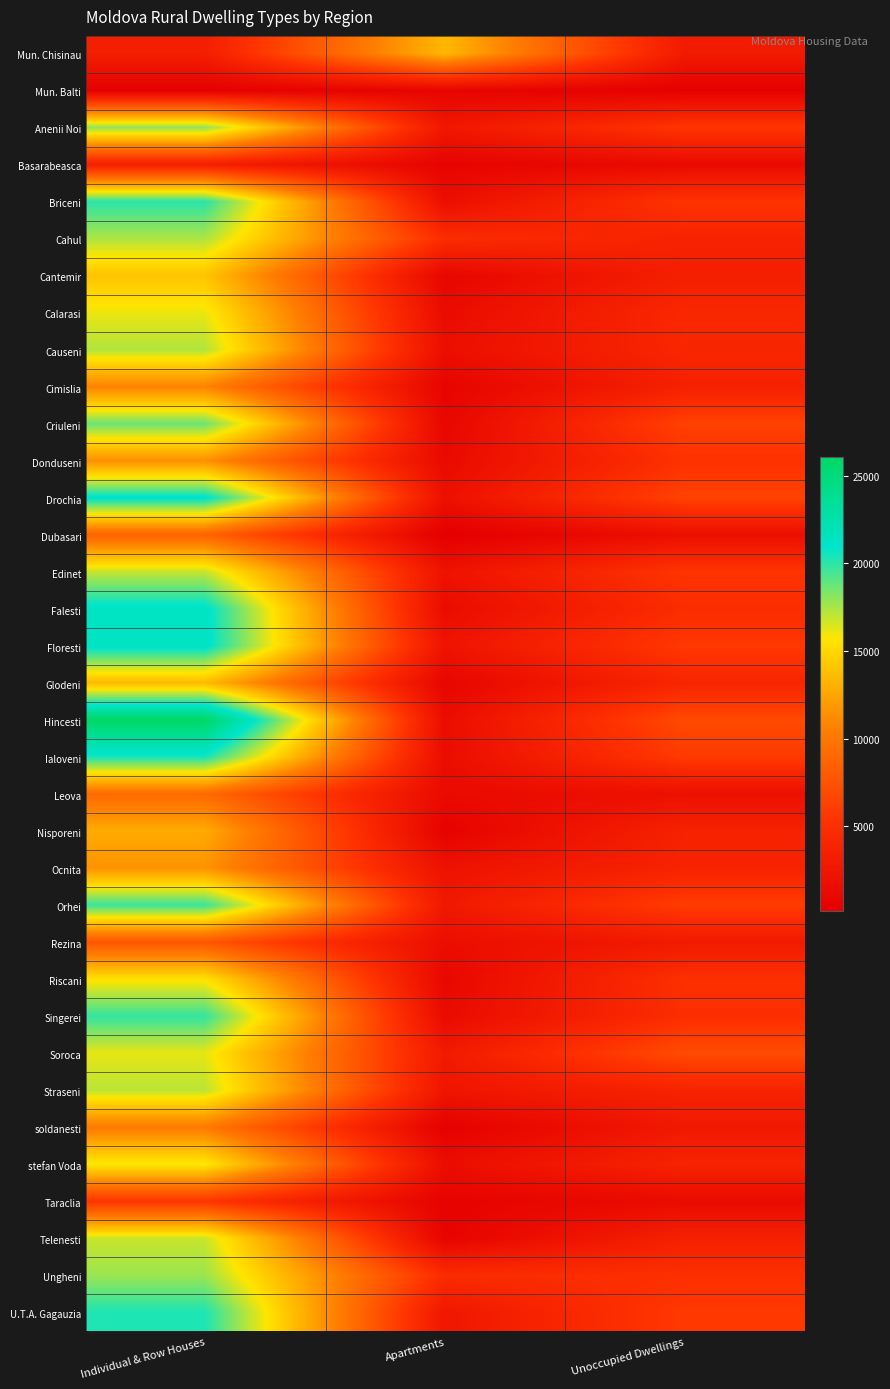

What is the smallest value displayed?

187.0